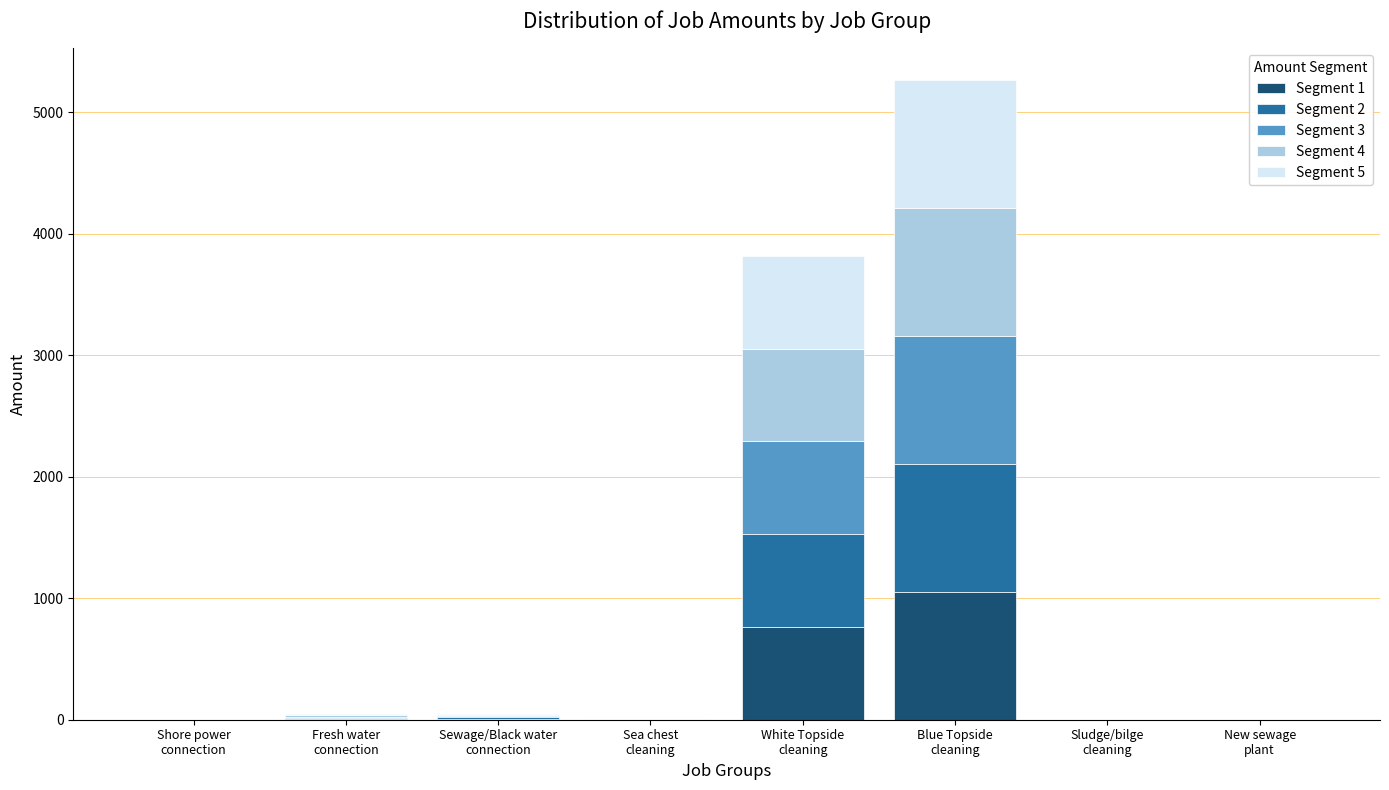

How many series are shown in this chart?

5